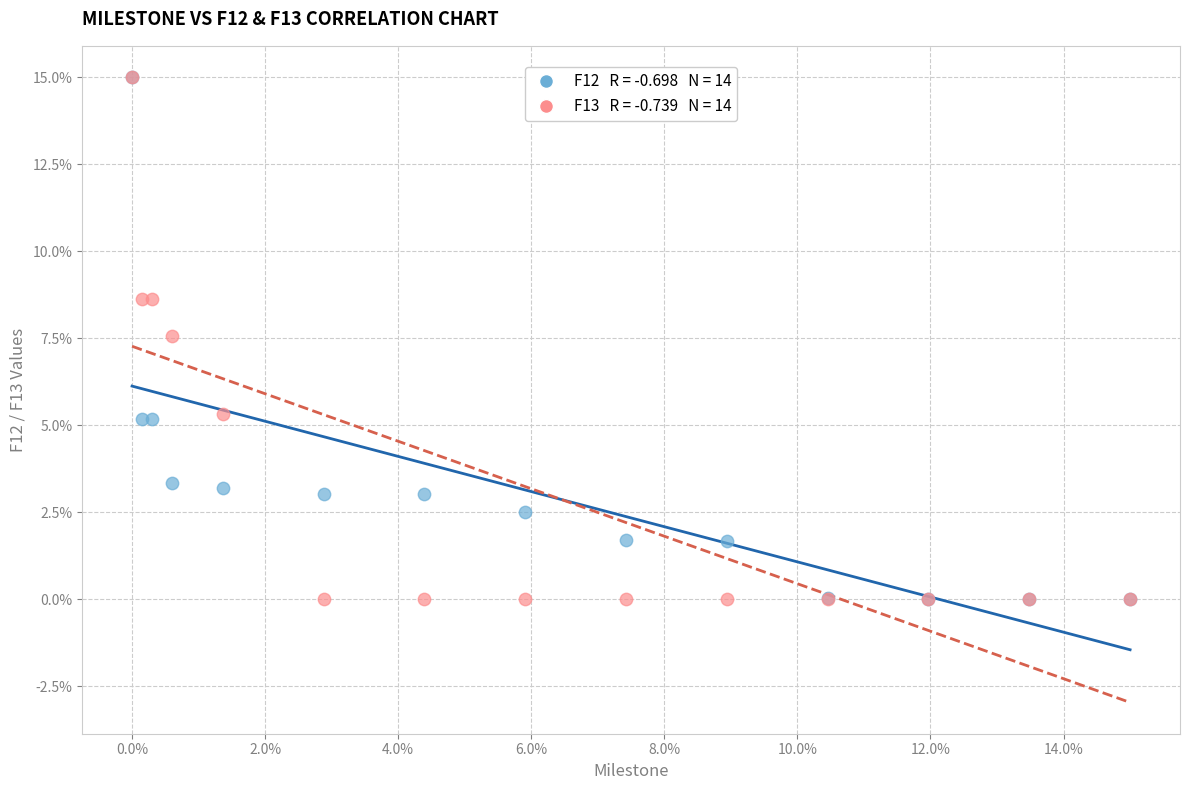

Across all series, what Y value is closest to 7?

7.6